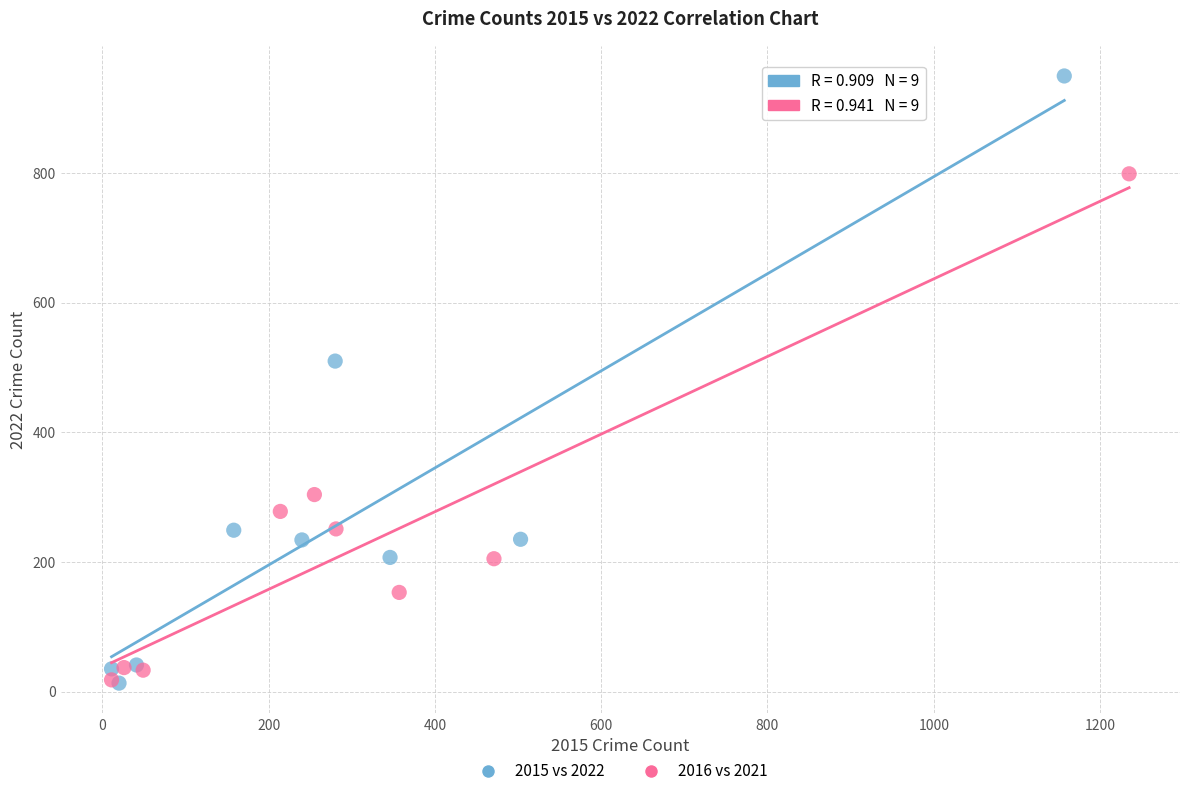

Which series reaches the maximum Y coordinate?

2015 vs 2022